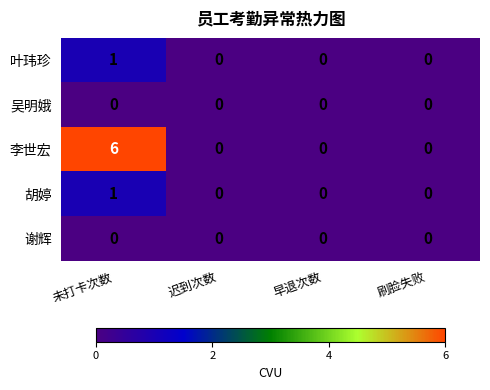

Reading right to left, list all the values displayed in this chart.

叶玮珍: 0	0	0	1
吴明娥: 0	0	0	0
李世宏: 0	0	0	6
胡婷: 0	0	0	1
谢辉: 0	0	0	0